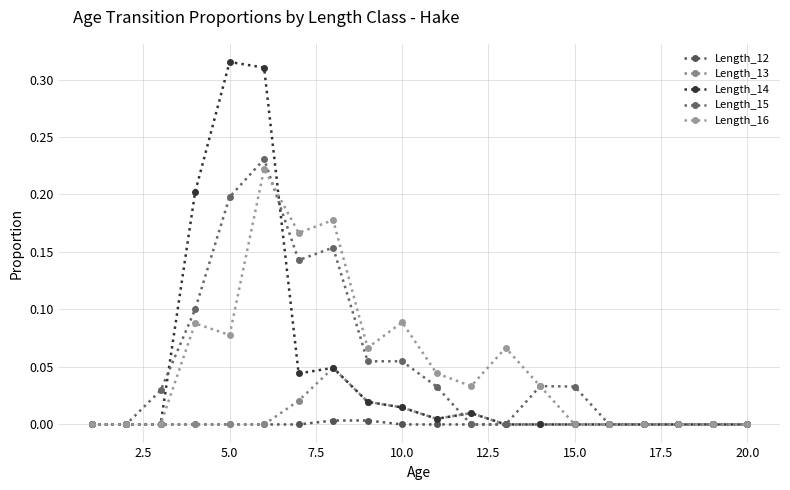

True or false: Length_12 and Length_15 cross at least once.

False